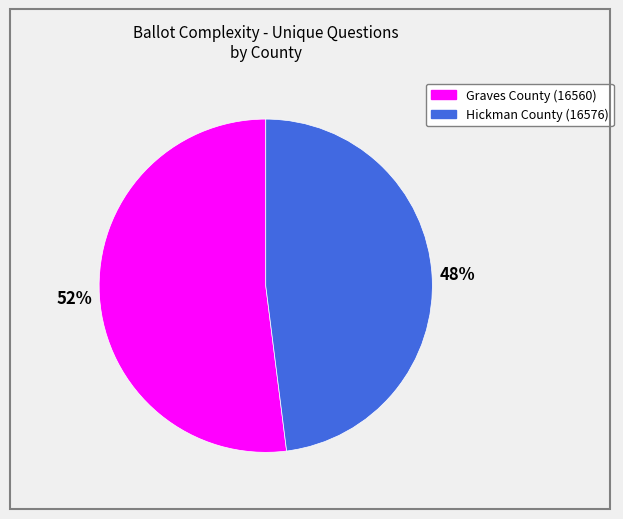

What is the ratio of the value at Hickman County (16576) to the value at Graves County (16560)?

0.9